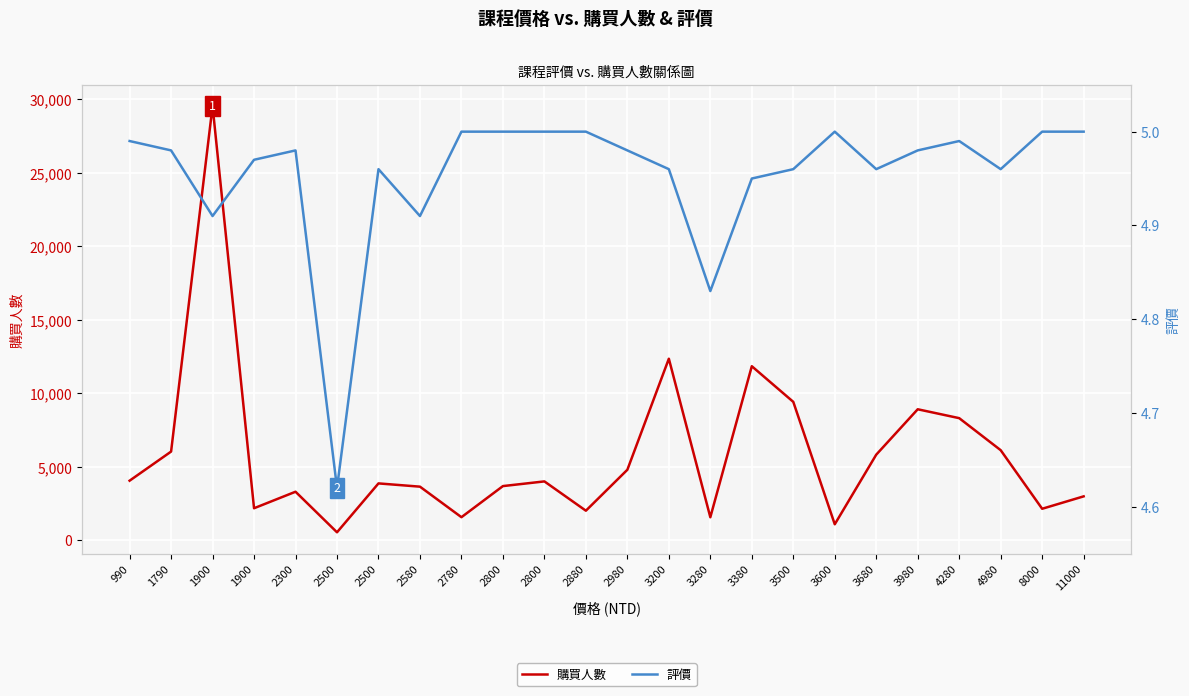

What is the sum of all 評價 values?

118.9